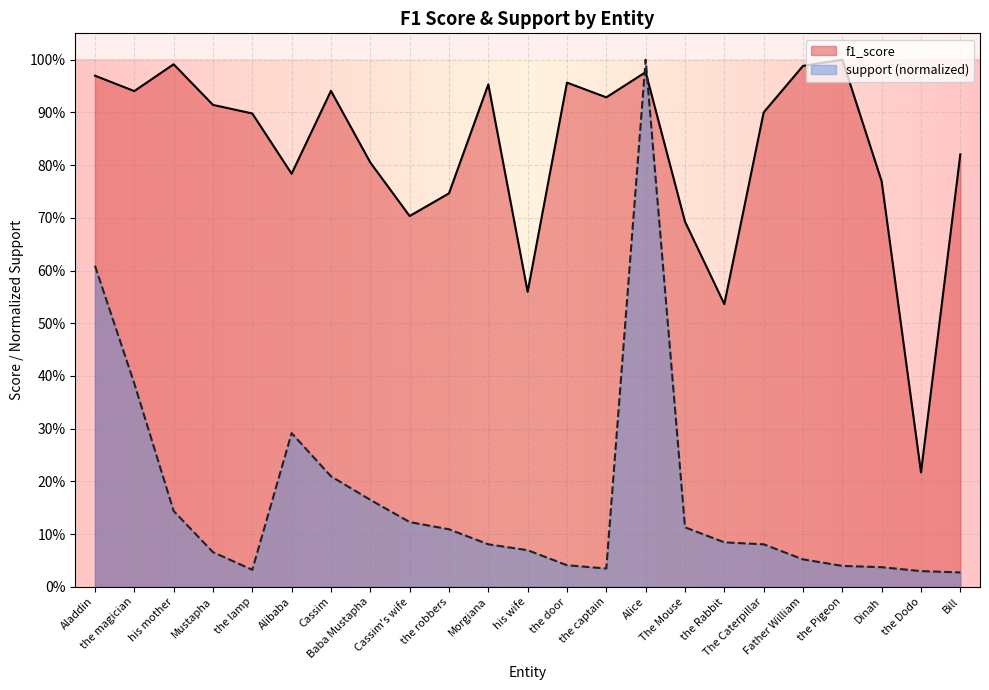

What is the approximate value of f1_score at Father William?

1.0